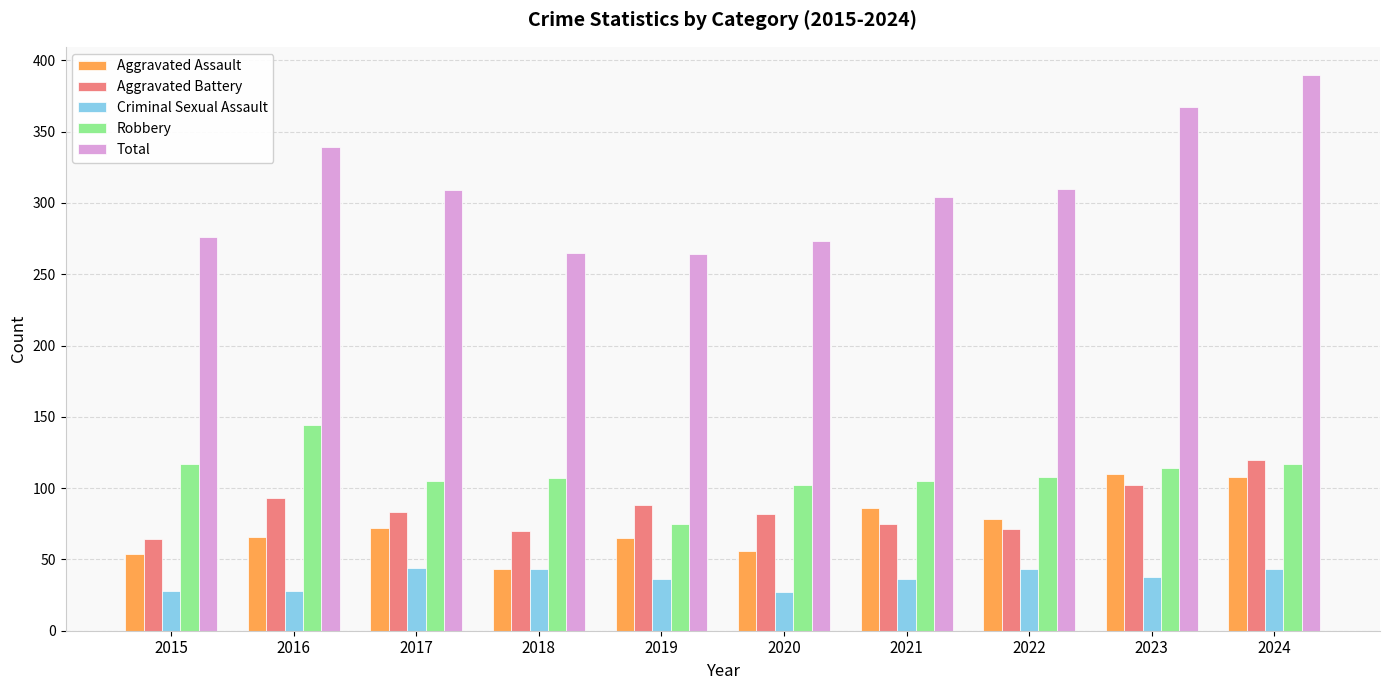

Which series has the largest range (max minus min)?

Total